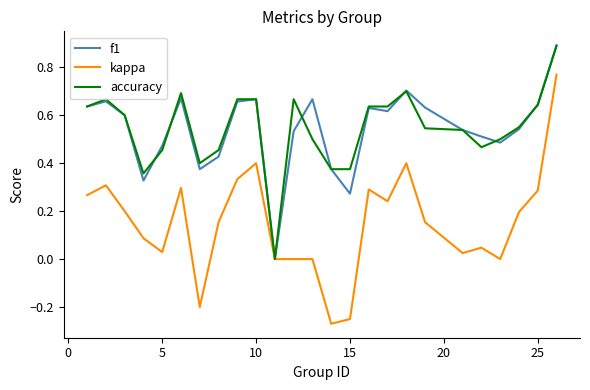

What is the maximum value shown in the chart?

0.9